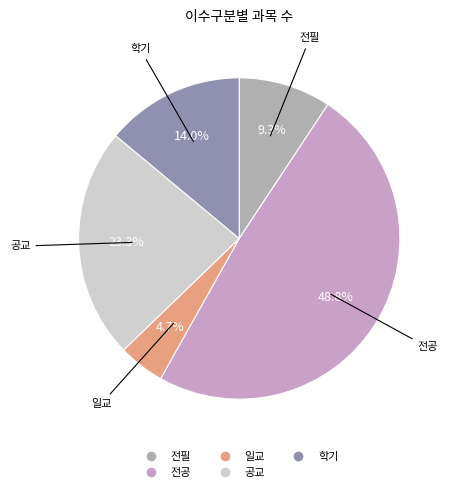

Does 학기 represent more than half of the total?

No